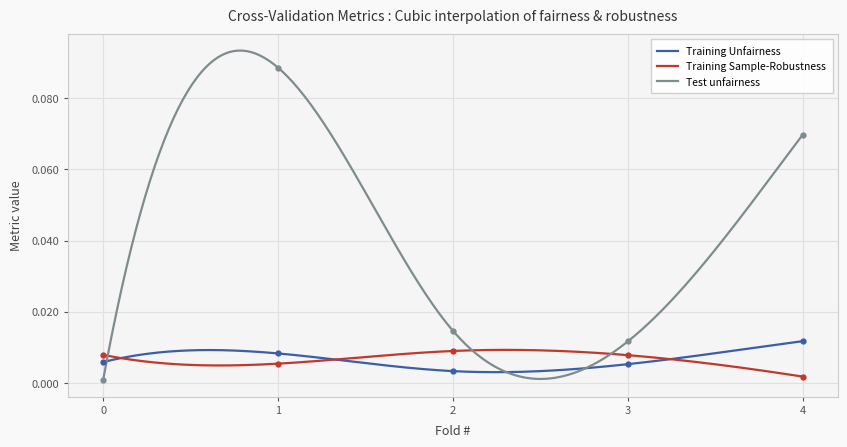

How many intersections are there between Training Sample-Robustness and Training Unfairness?

3